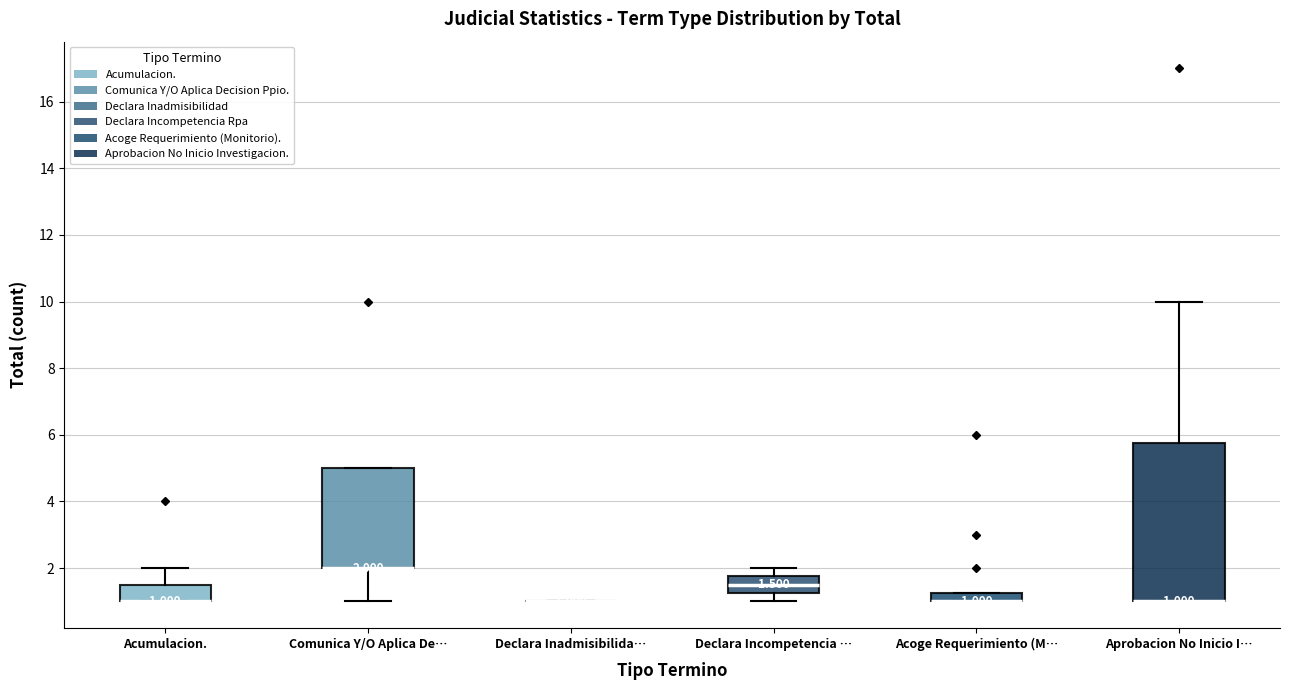

Comparing the boxes themselves (not the whiskers), which one is the tallest?

Aprobacion No Inicio I…